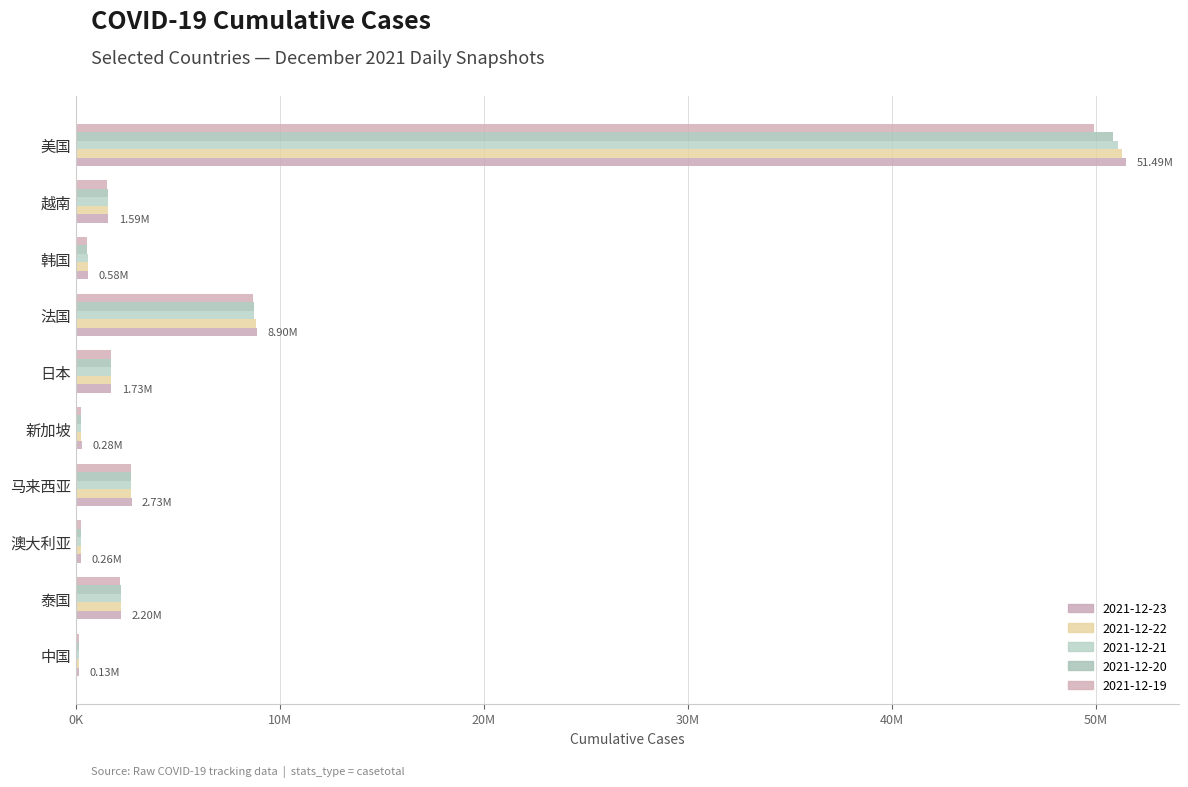

Which series changed the most between 中国 and 法国?

2021-12-23